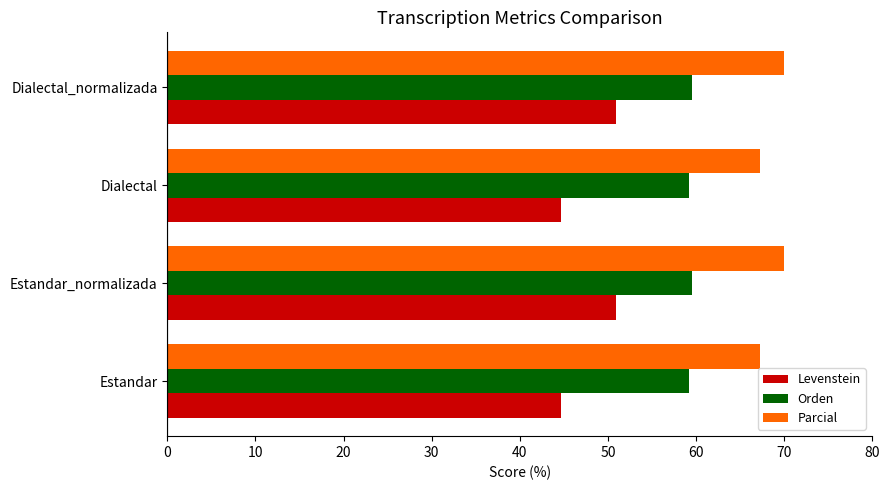

What is the highest value of the Parcial series?

70.0